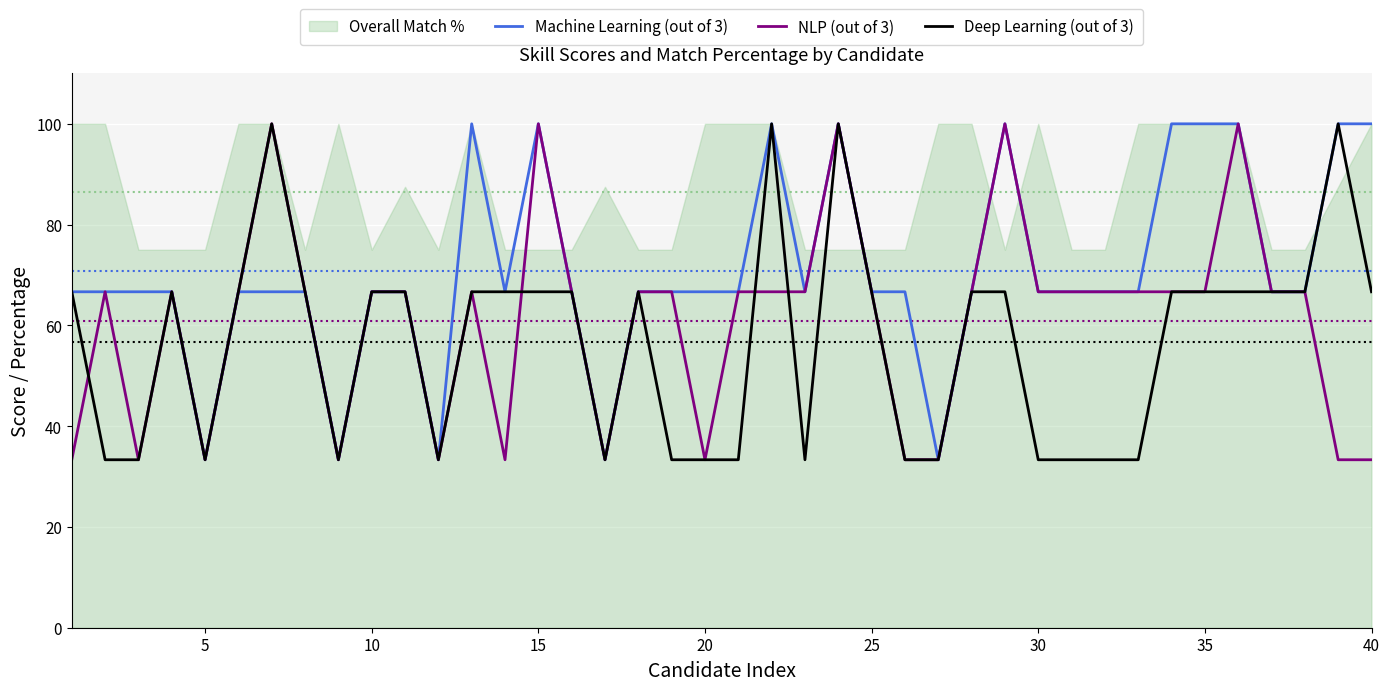

What is the highest value of the Machine Learning (out of 3) series?

100.0